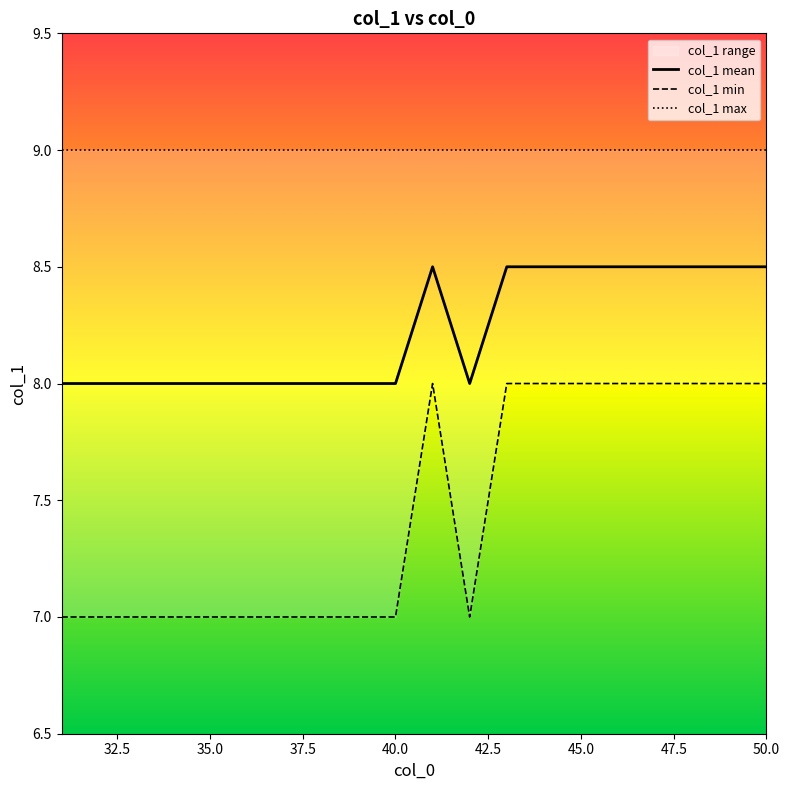

What is the minimum value for col_1 mean?

8.0